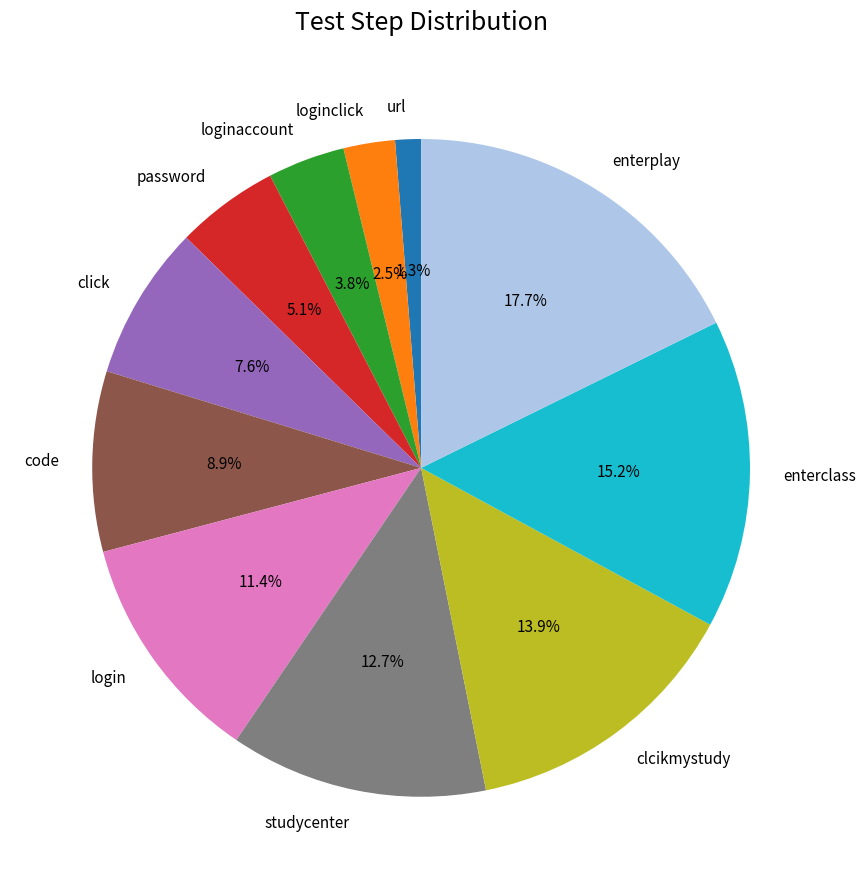

To the nearest percent, what is the difference between the url and clcikmystudy slice percentages?

13%